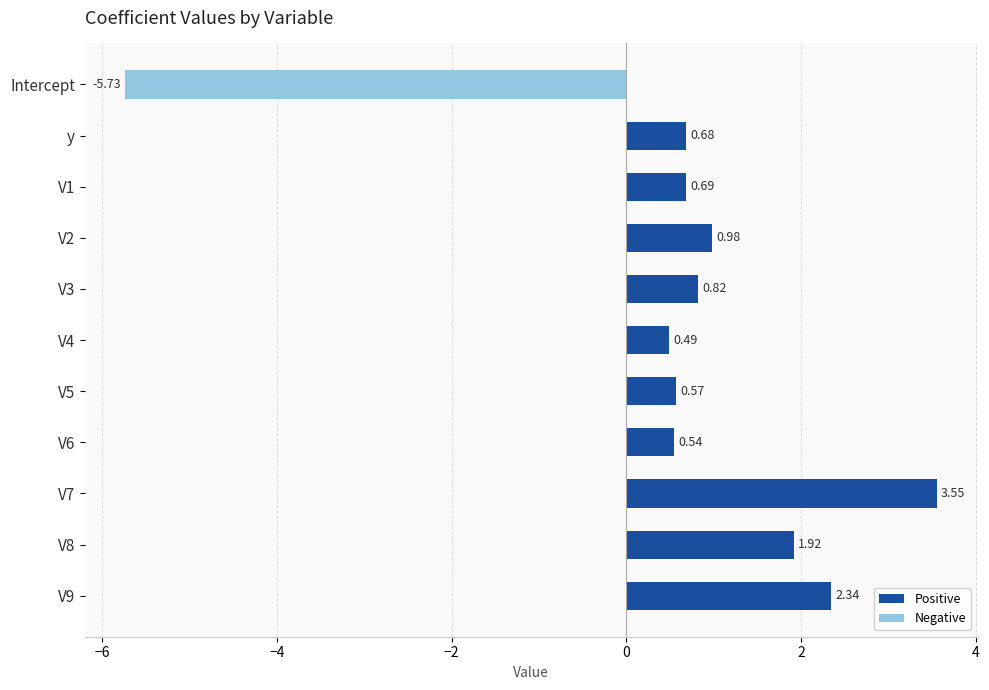

Which has a higher value, Intercept or V5?

V5